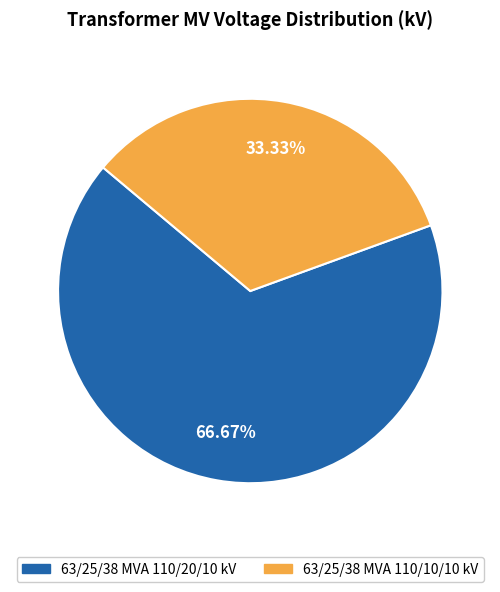

Which has a higher value, 63/25/38 MVA 110/20/10 kV or 63/25/38 MVA 110/10/10 kV?

63/25/38 MVA 110/20/10 kV